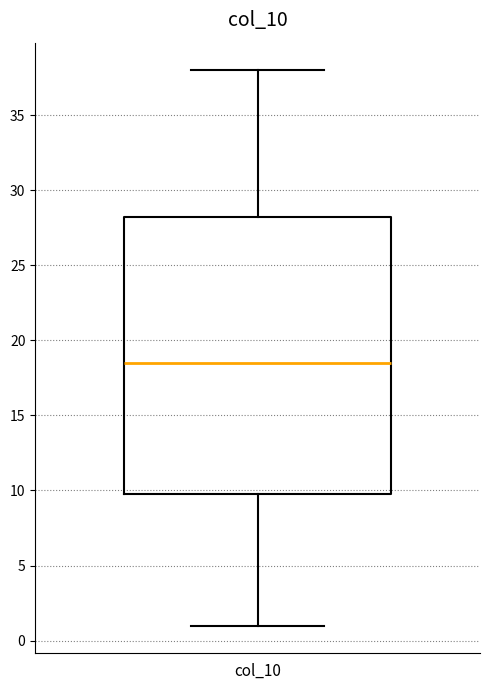

Transcribe this box plot: give where the median line is, the range the box spans, and where the two whiskers end, as read against the y-axis. The values are not printed on the chart, so give them approximately, as read against the axis.

median 18.5, box 10.0 to 28.5, whiskers 1.0 to 38.0